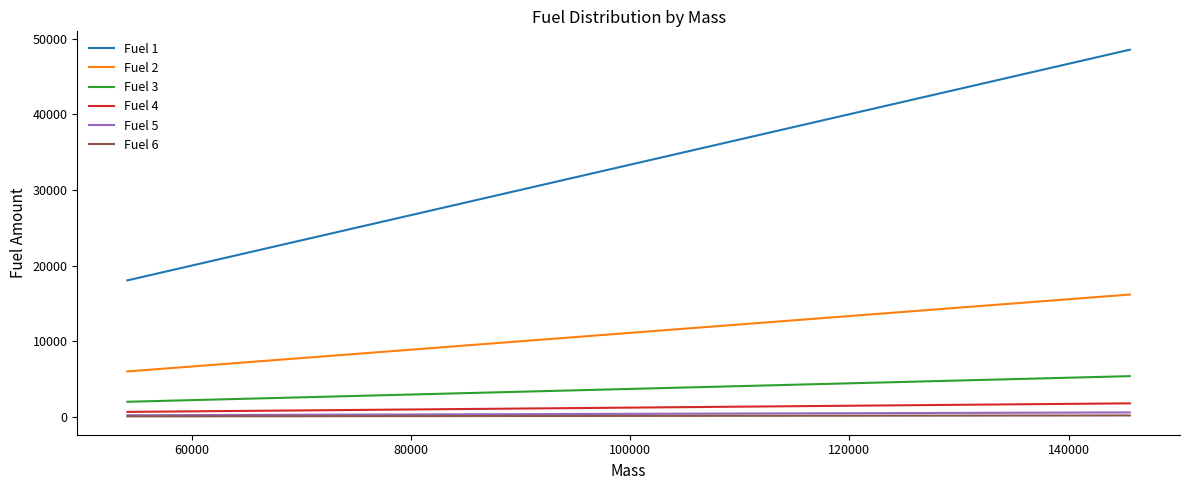

What is the maximum value shown in the chart?

48531